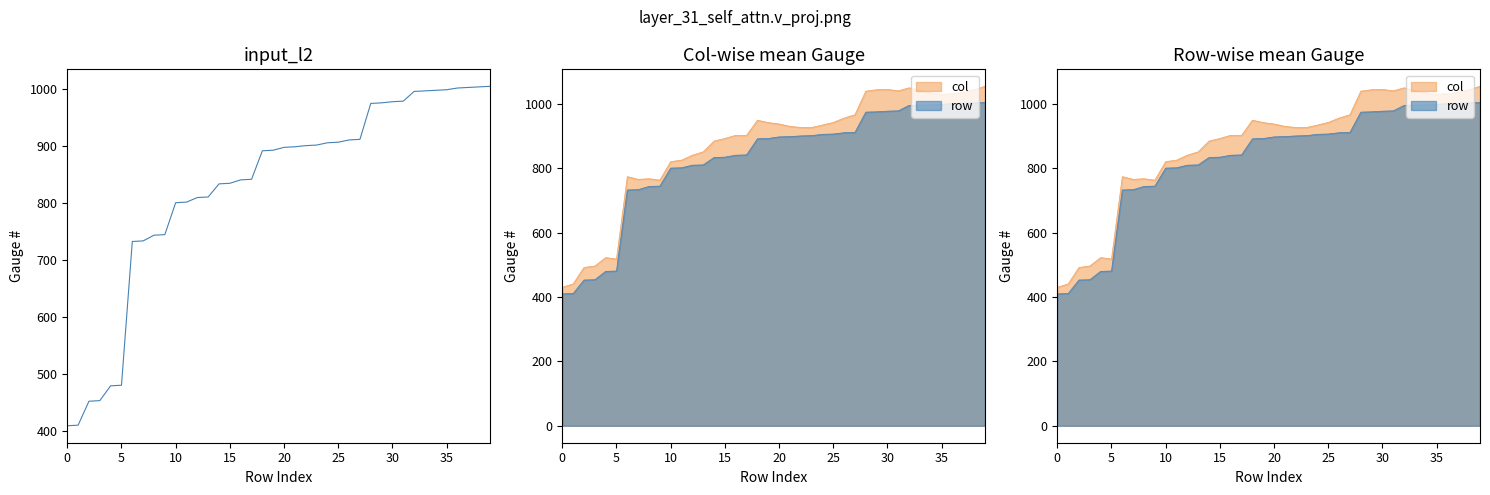

Is it true that the value at 34 is 998?

True